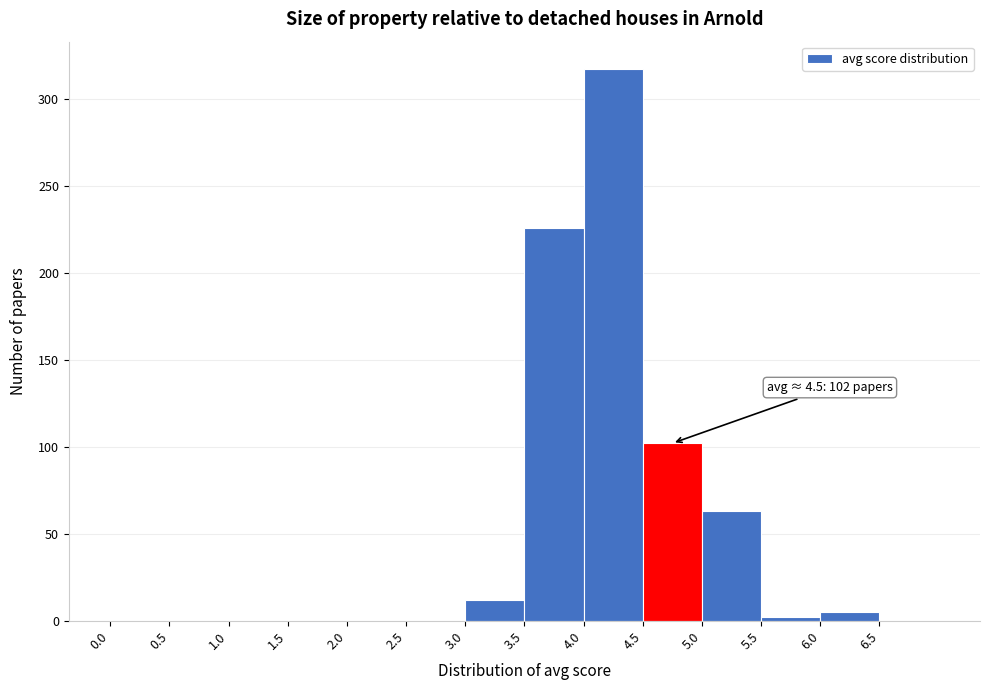

Over which range of the x-axis is the bar tallest?

4.0 to 4.5